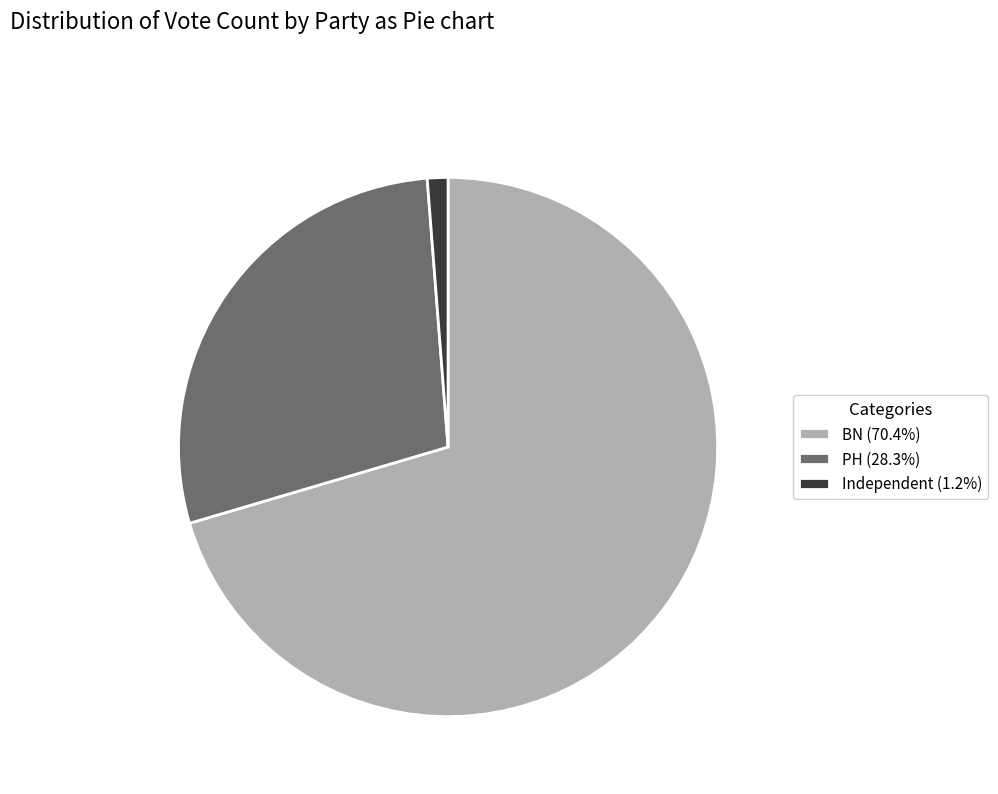

What is the largest slice in the pie chart?

BN